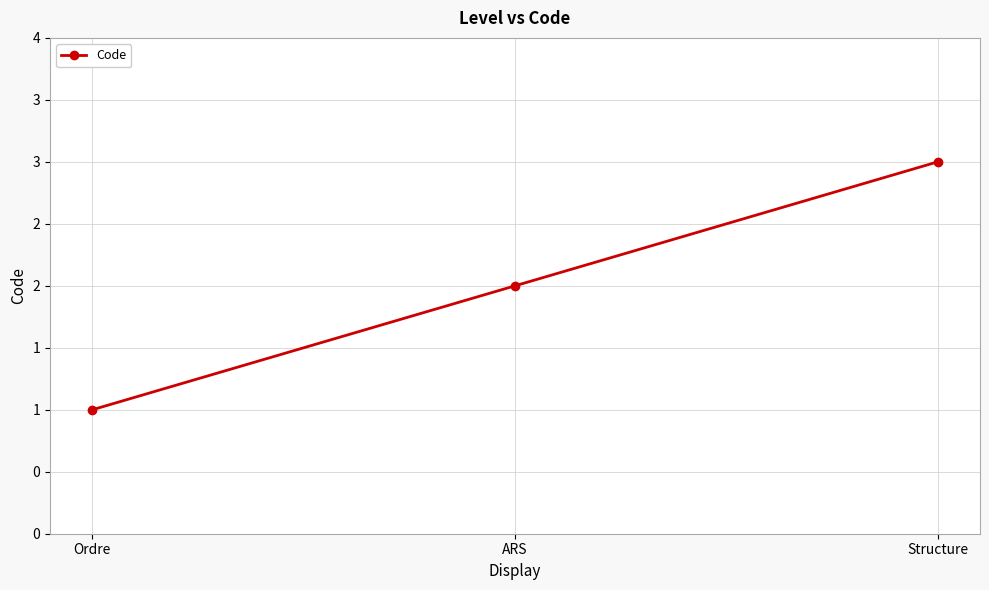

What is the ratio of the value at Structure to the value at Ordre?

3.0